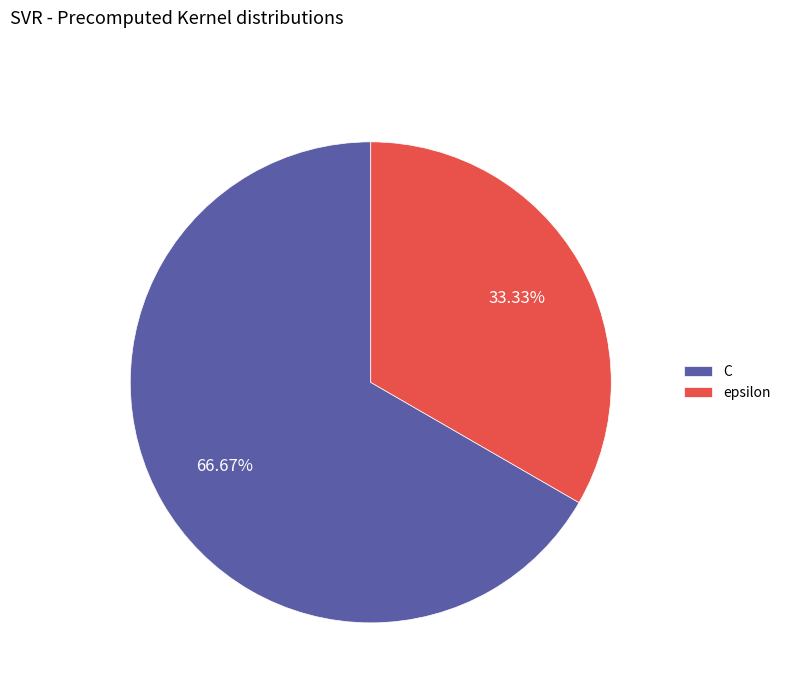

Combined, what portion of the pie is epsilon and C?

100.0%